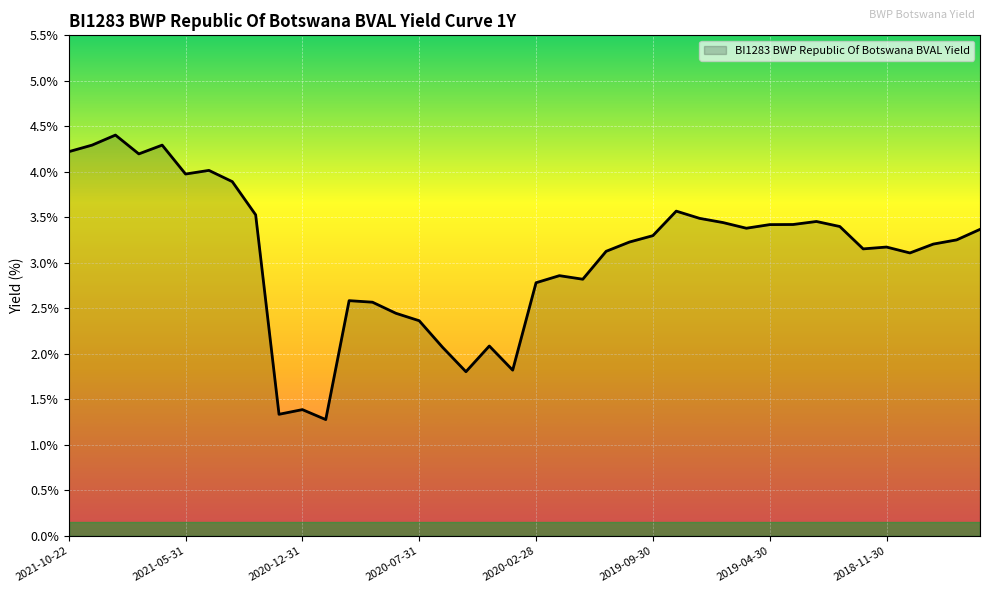

What is the maximum value shown in the chart?

4.4